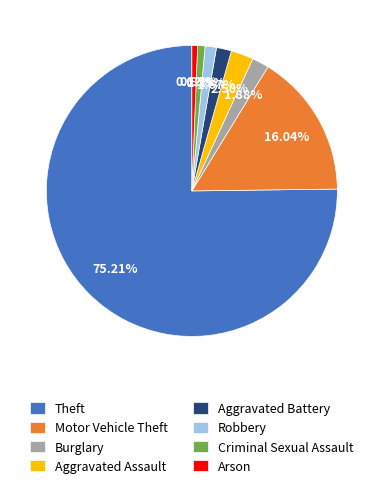

How many slices are in this pie chart?

8